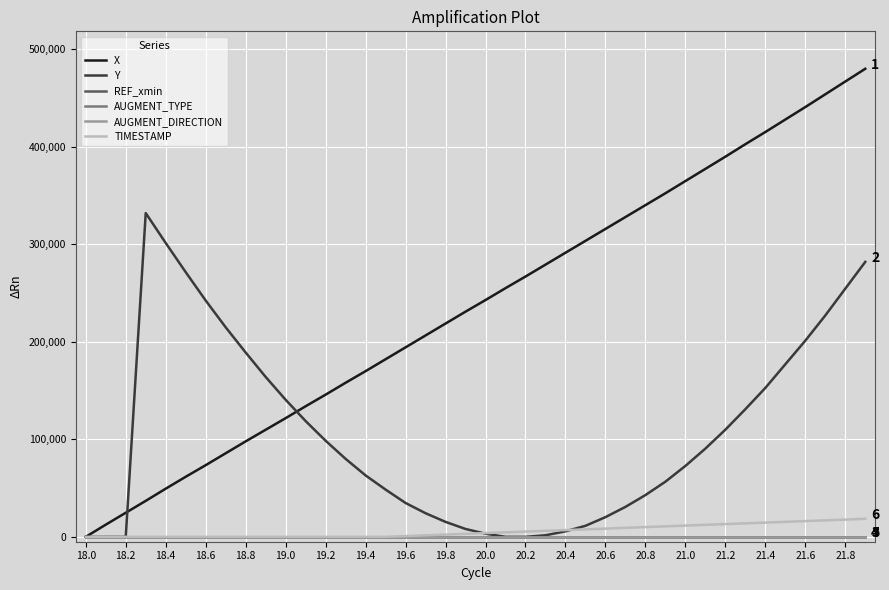

Is this an area chart (filled region under the line)?

No